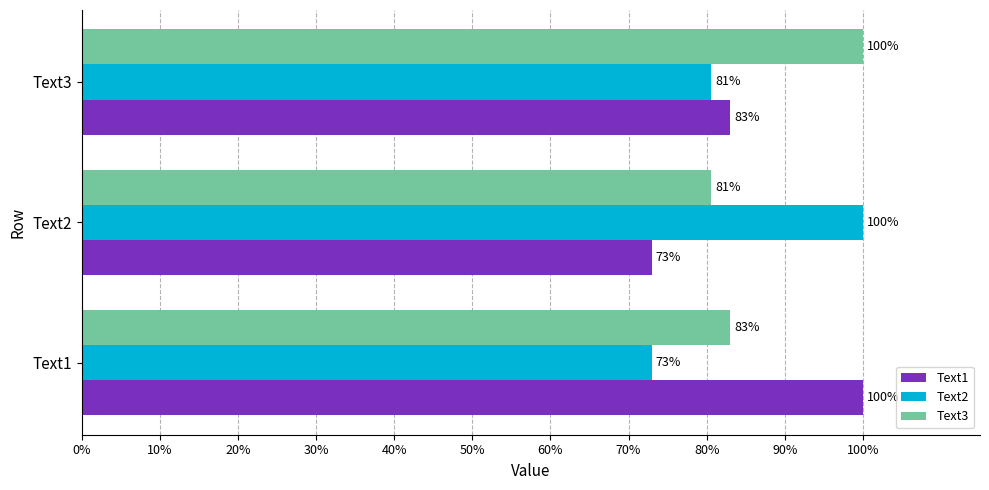

What is the difference between the maximum and minimum values in the Text1 series?

0.3